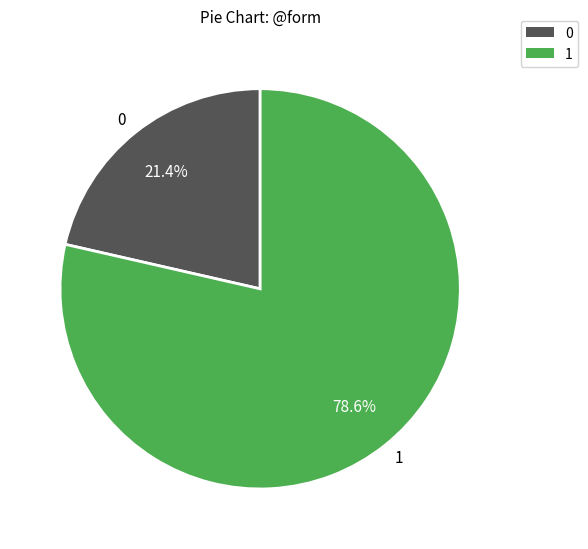

What is the smallest slice in the pie chart?

0